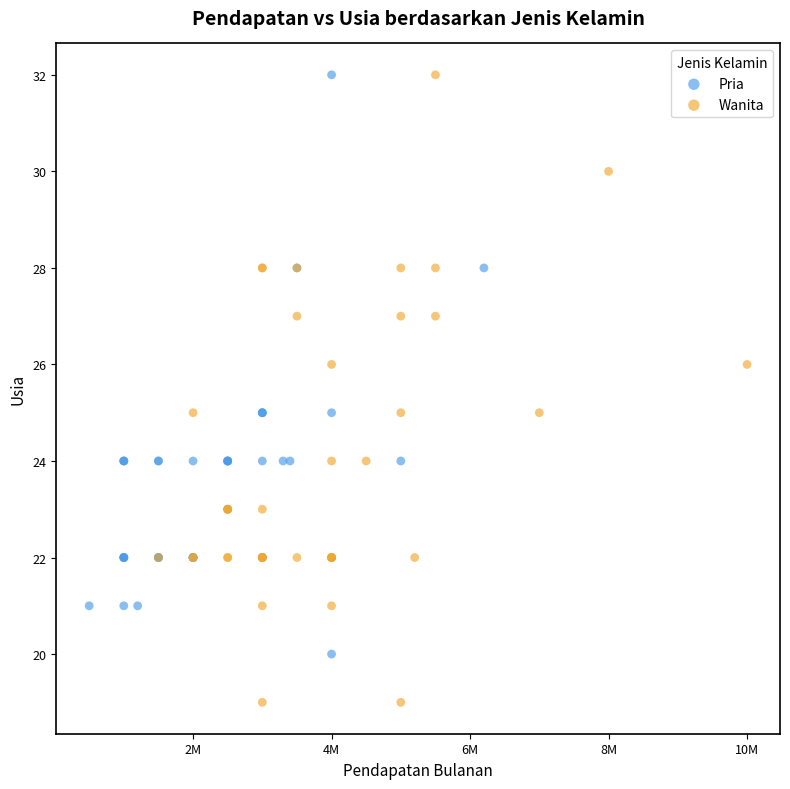

Which series has the largest Y range (max minus min)?

Wanita